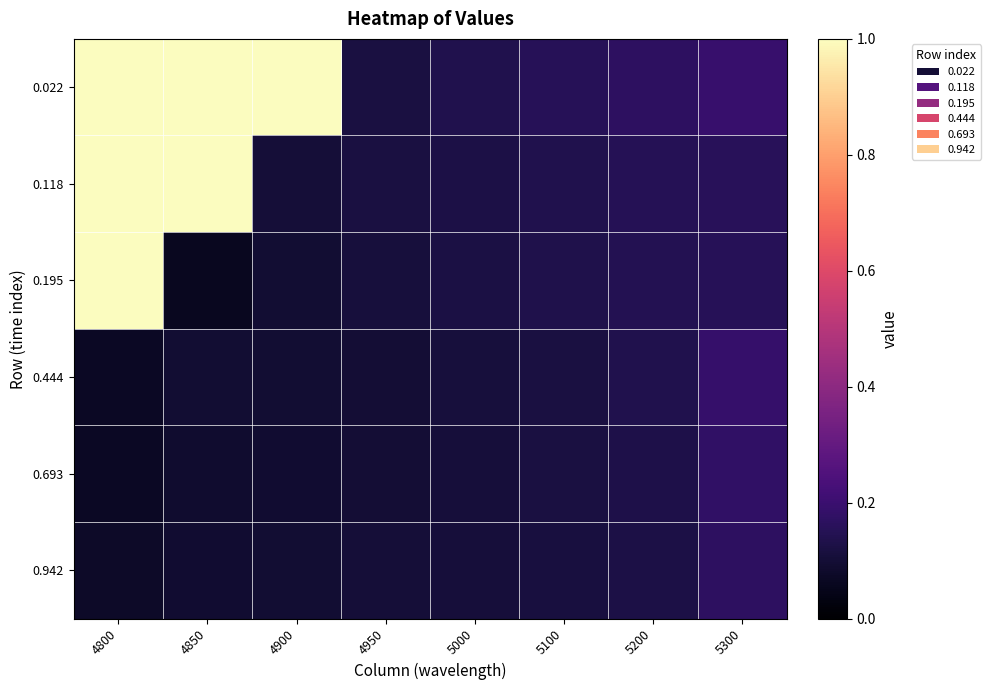

Reading left to right, what are all the values shown in this chart?

0.022: 4800=1.0	4850=1.0	4900=1.0	4950=0.1	5000=0.1	5100=0.2	5200=0.2	5300=0.2
0.118: 4800=1.0	4850=1.0	4900=0.1	4950=0.1	5000=0.1	5100=0.1	5200=0.2	5300=0.2
0.195: 4800=1.0	4850=0.1	4900=0.1	4950=0.1	5000=0.1	5100=0.1	5200=0.1	5300=0.2
0.444: 4800=0.1	4850=0.1	4900=0.1	4950=0.1	5000=0.1	5100=0.1	5200=0.1	5300=0.2
0.693: 4800=0.1	4850=0.1	4900=0.1	4950=0.1	5000=0.1	5100=0.1	5200=0.1	5300=0.2
0.942: 4800=0.1	4850=0.1	4900=0.1	4950=0.1	5000=0.1	5100=0.1	5200=0.1	5300=0.2